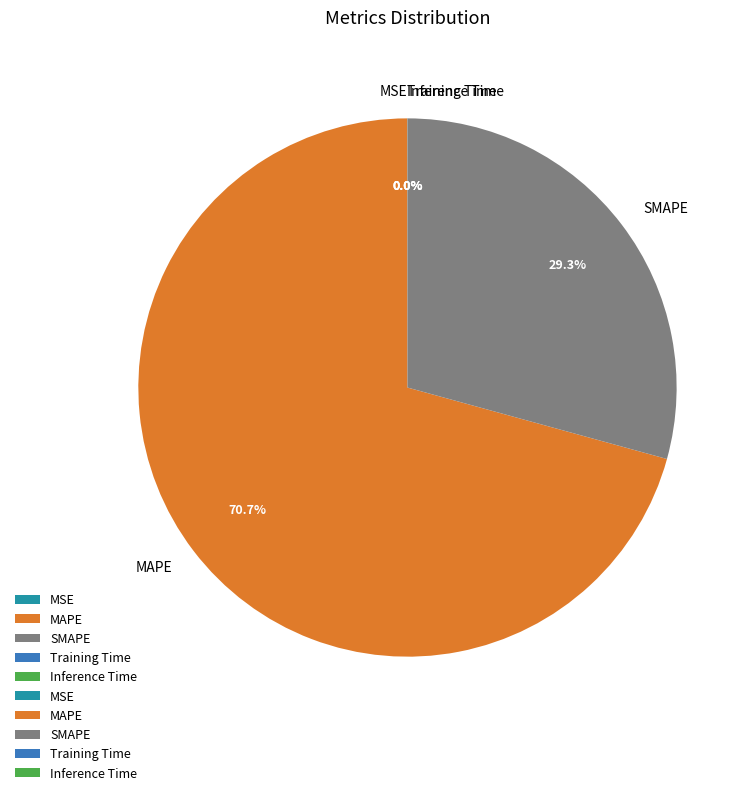

What is the largest slice in the pie chart?

MAPE